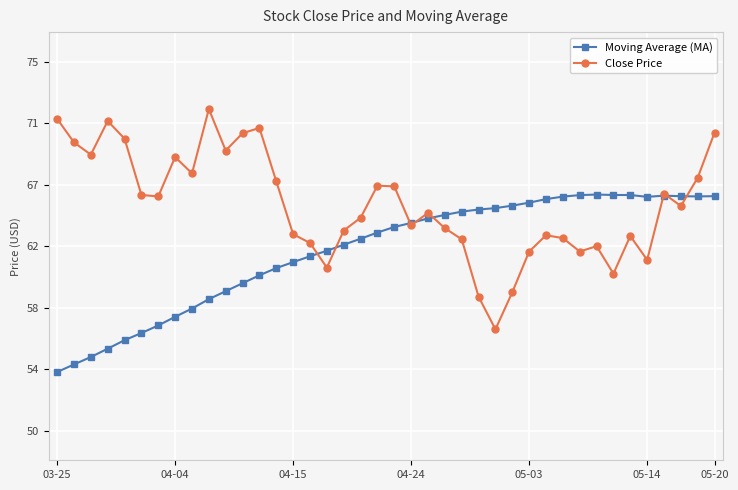

Does the chart have visible grid lines?

Yes